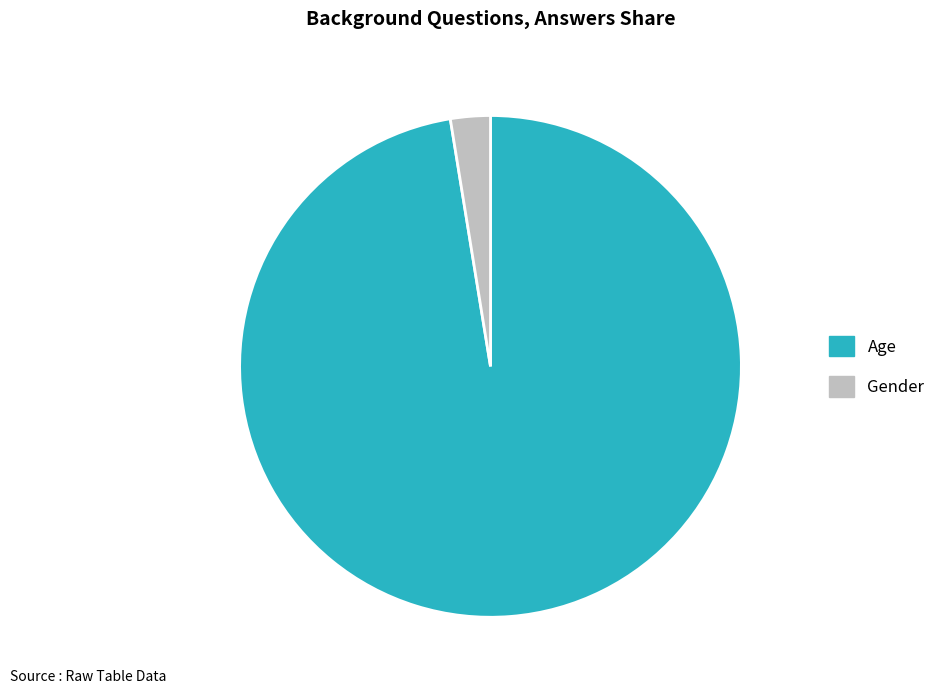

Which slice is the smallest?

Gender